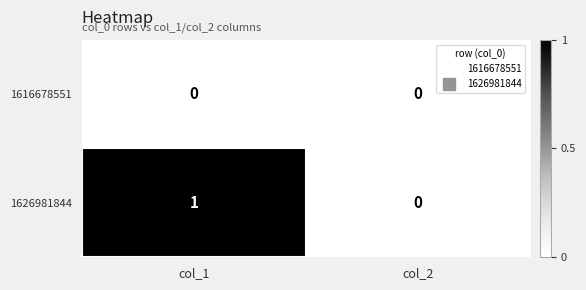

At which label is 1626981844 closest to 0?

col_2